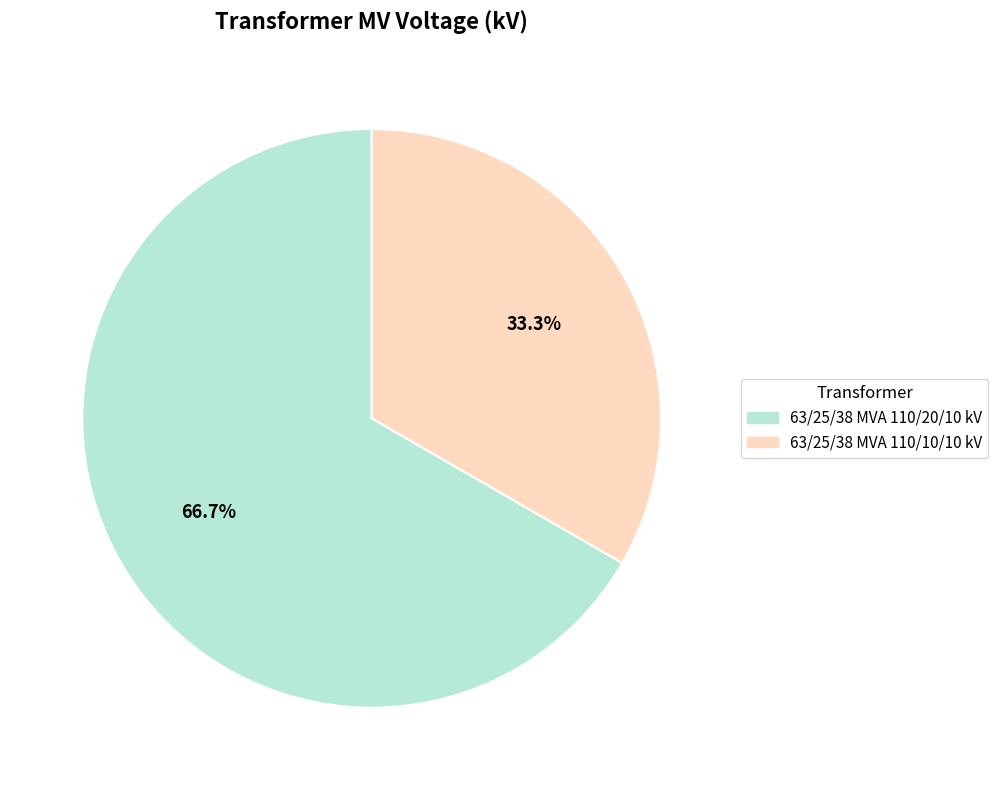

What is the total percentage of 63/25/38 MVA 110/20/10 kV and 63/25/38 MVA 110/10/10 kV?

100.0%